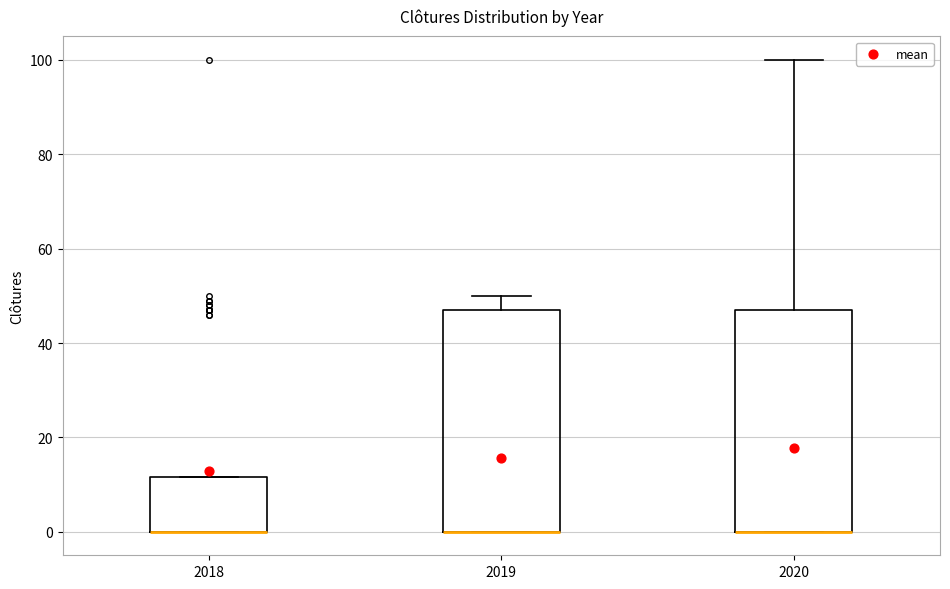

Reading left to right, transcribe this box plot: for each box, give where its median line is, the range the box spans, and where its two whiskers end, as read against the y-axis. The values are not printed on the chart, so give them approximately, as read against the axis.

2018: median 0 (drawn on the box's lower edge), box 0 to 12, whiskers 0 to 12
2019: median 0 (drawn on the box's lower edge), box 0 to 48, whiskers 0 to 50
2020: median 0 (drawn on the box's lower edge), box 0 to 48, whiskers 0 to 100